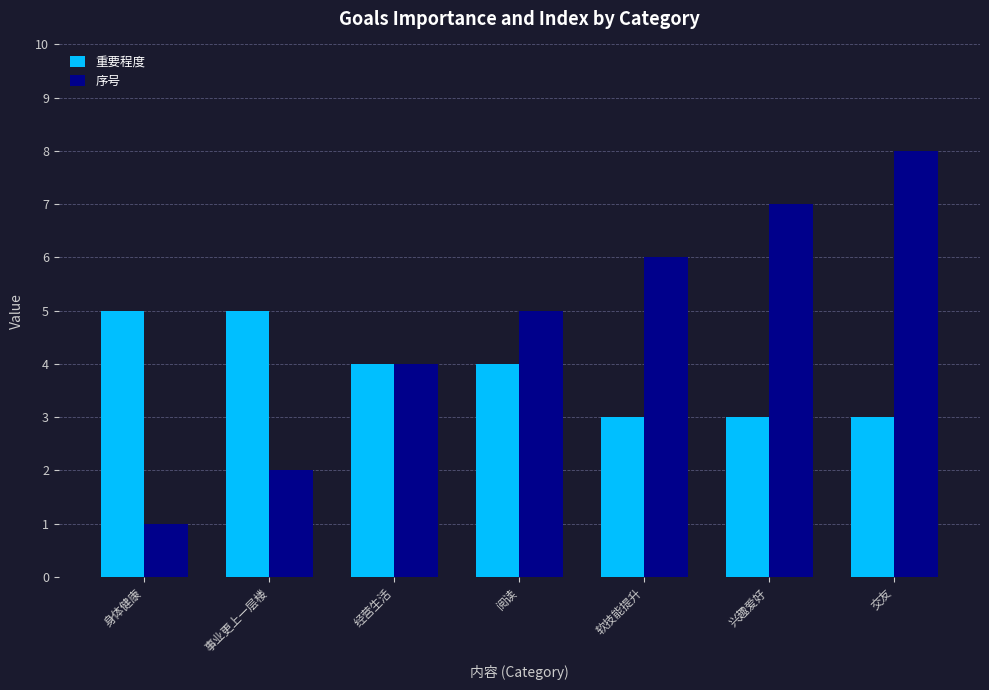

What is the difference between the 重要程度 values at 兴趣爱好 and 身体健康?

2